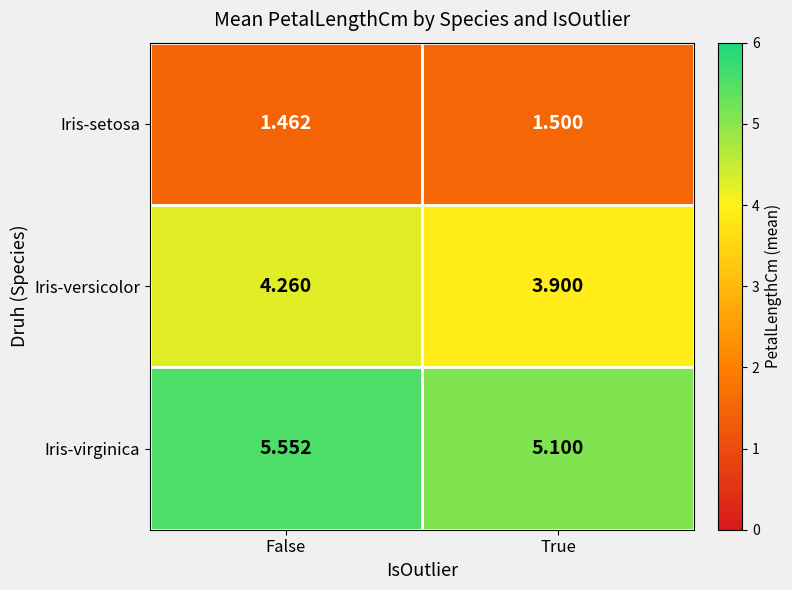

Is the value of Iris-versicolor at False greater than the value of Iris-virginica at True?

No